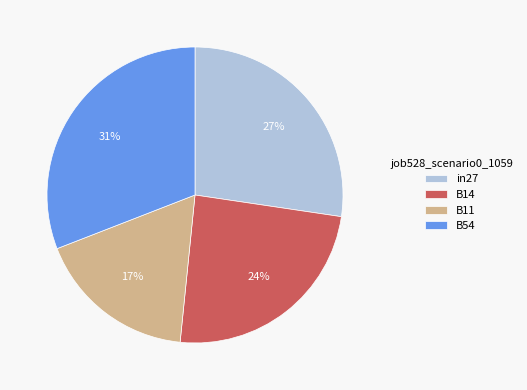

To the nearest percent, what is the average slice percentage?

25%